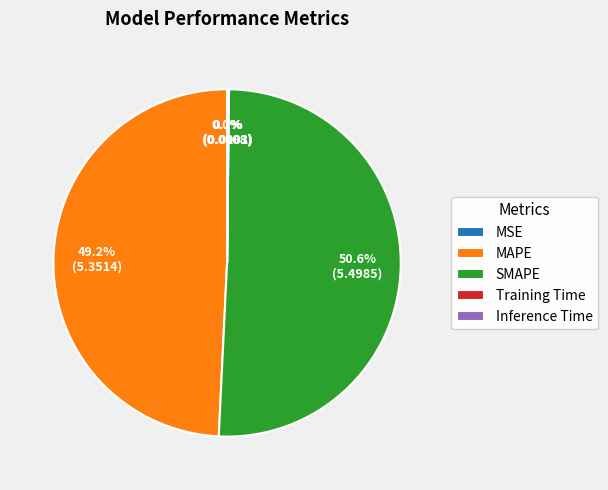

Which slice is the largest?

SMAPE